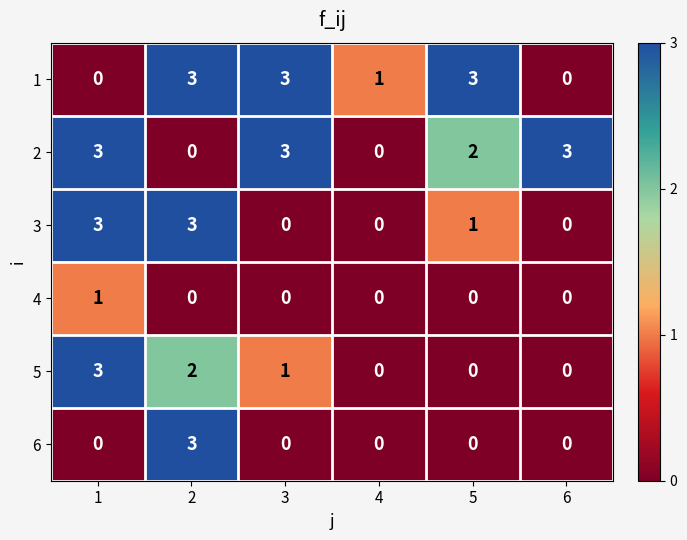

At which category is the sum across all series the highest?

2